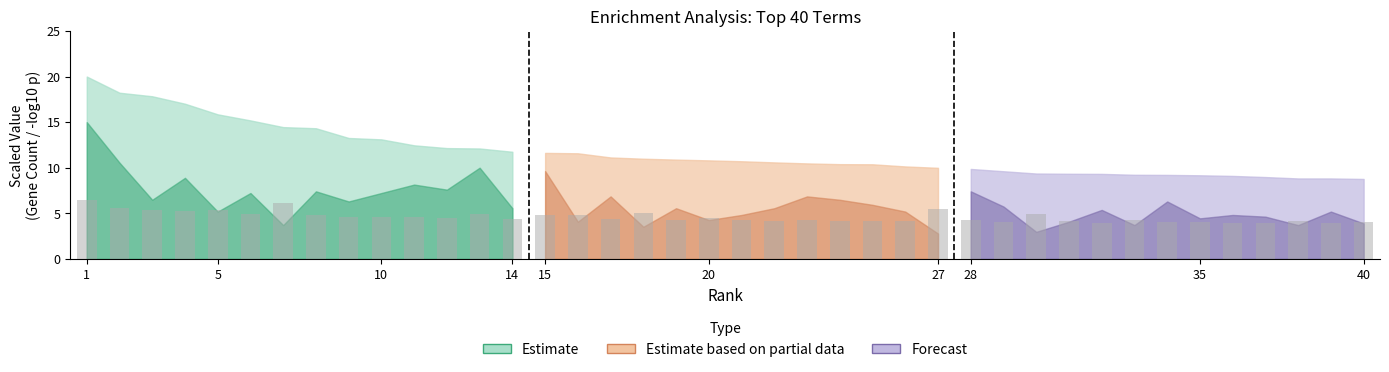

What is the difference between the second highest and minimum values?

1.7